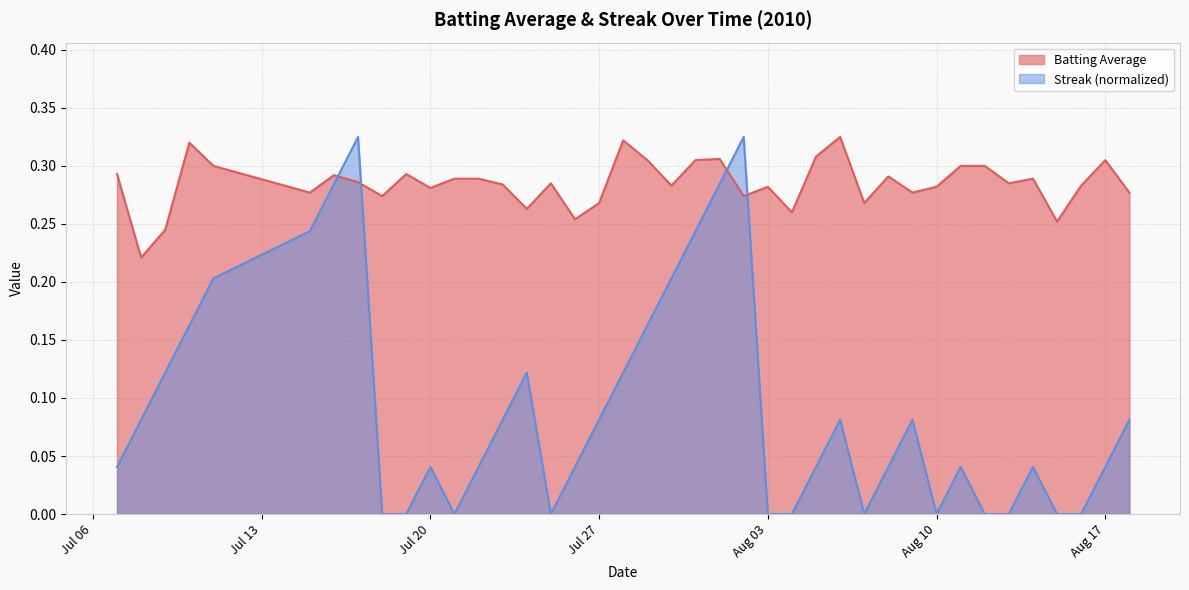

At how many categories does at least one series exceed 0?

40